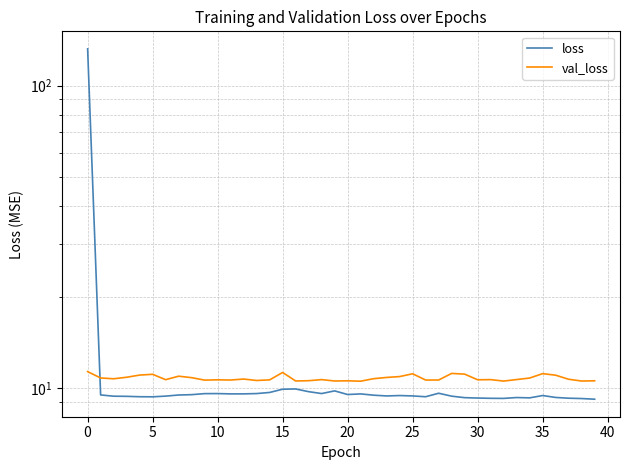

What is the label of the 19th point from the left?

18